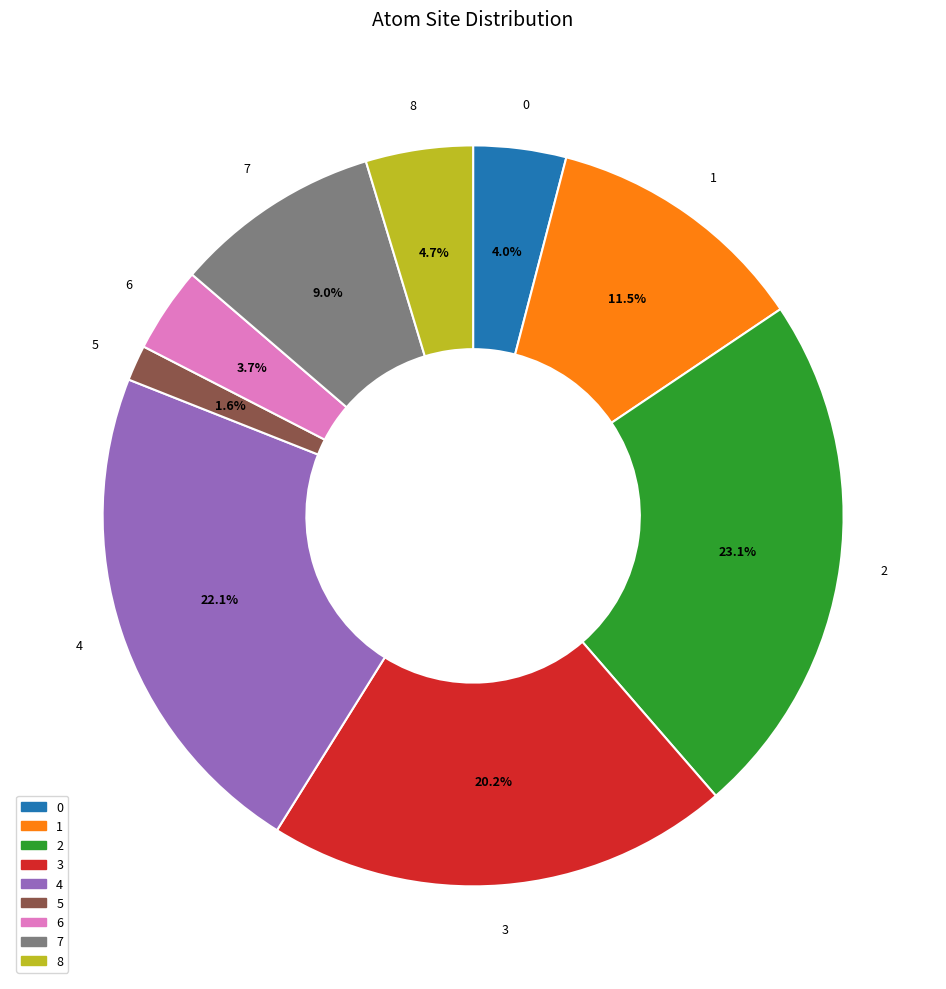

Between 3 and 5, which is larger?

3